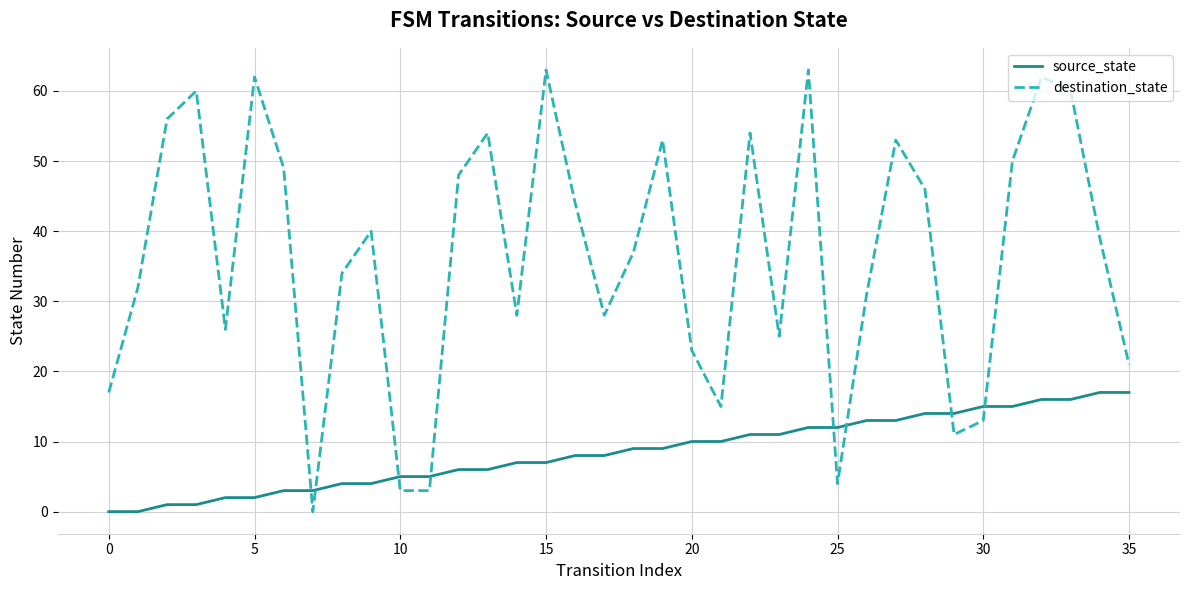

What is the sum of all source_state values?

306